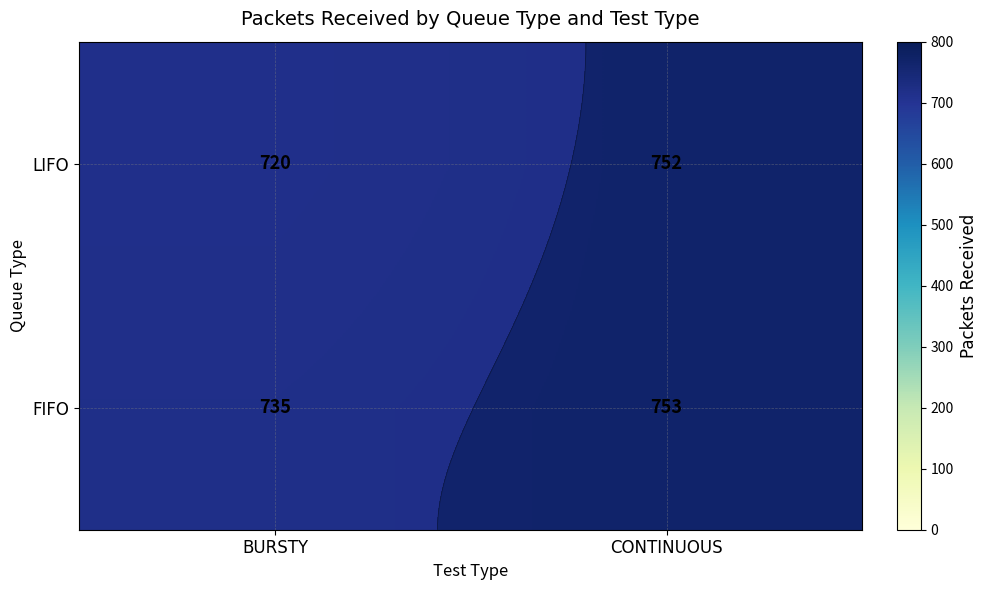

What is the average value of the FIFO series?

744